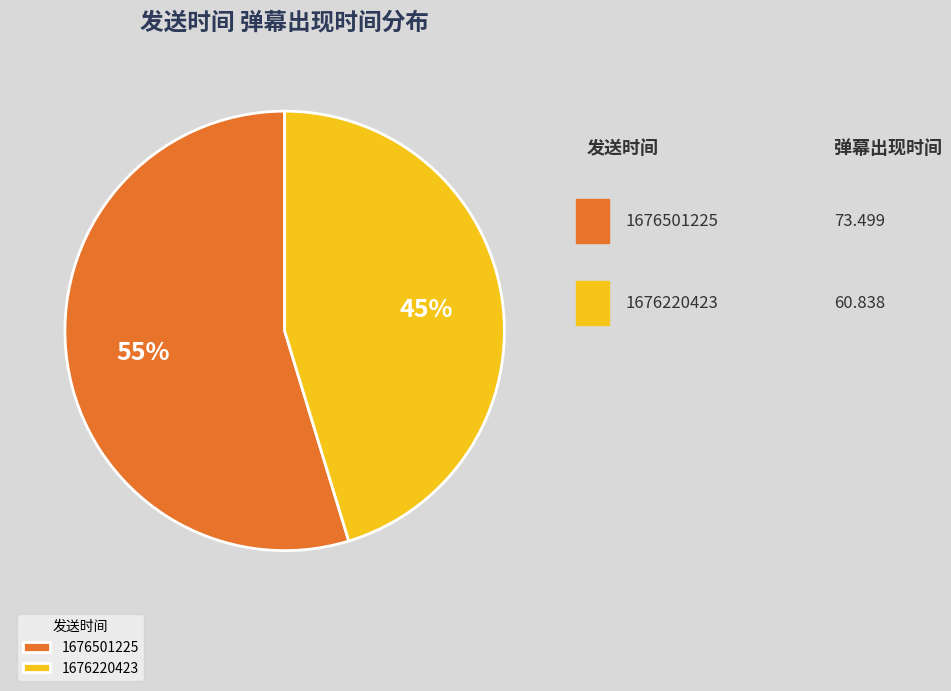

To the nearest percent, what is the difference between the largest and smallest slice percentages?

9%